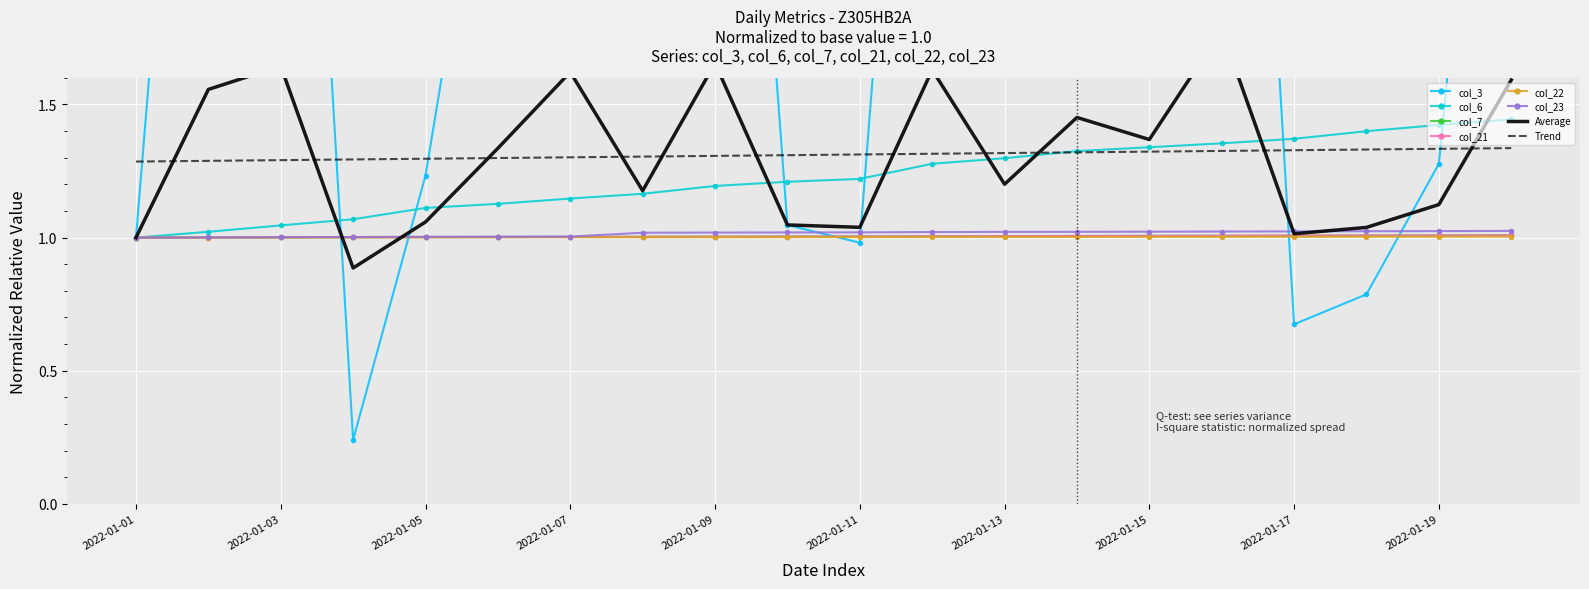

What are all the series names shown in the legend?

col_3, col_6, col_7, col_21, col_22, col_23